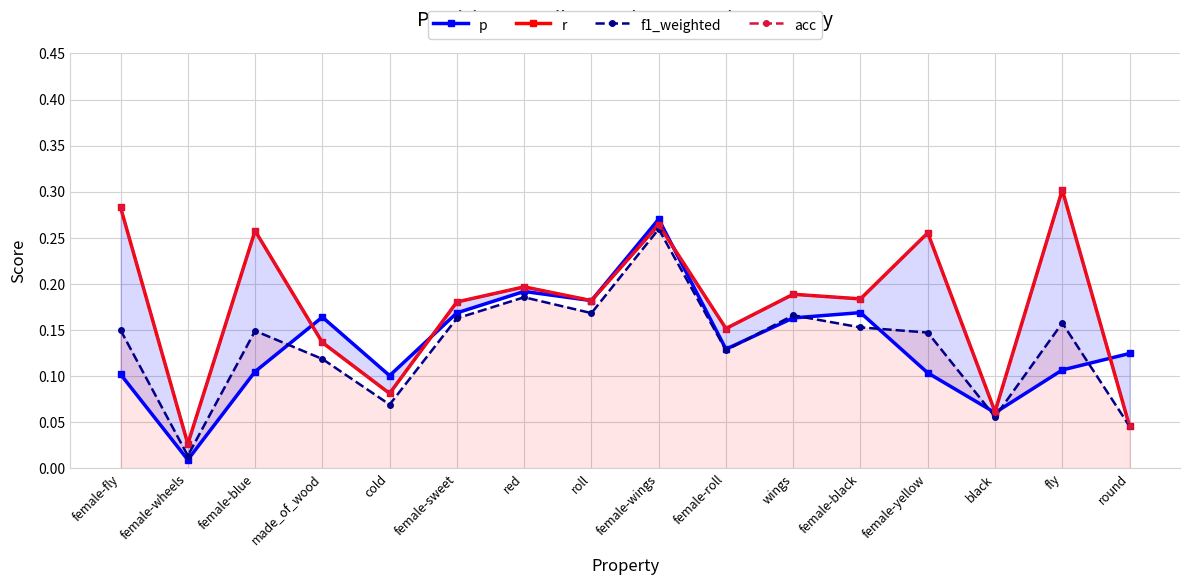

The acc series shows 0.1 at black. True or false?

True